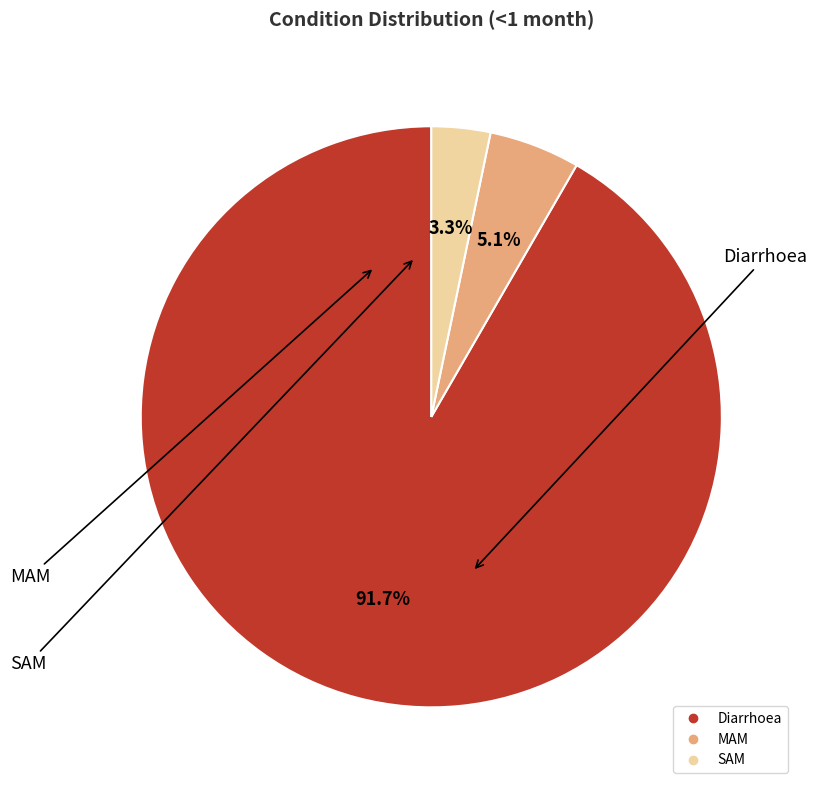

To the nearest percent, what portion does Diarrhoea represent?

92%